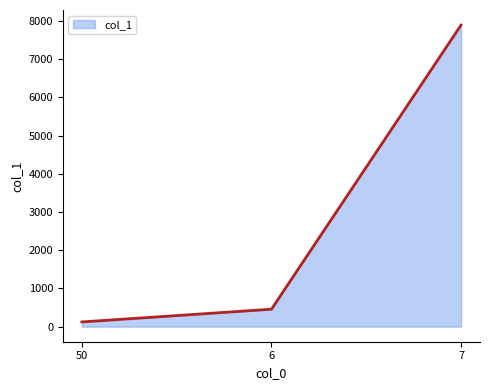

What is the sum of the values at 6 and 7?

8346